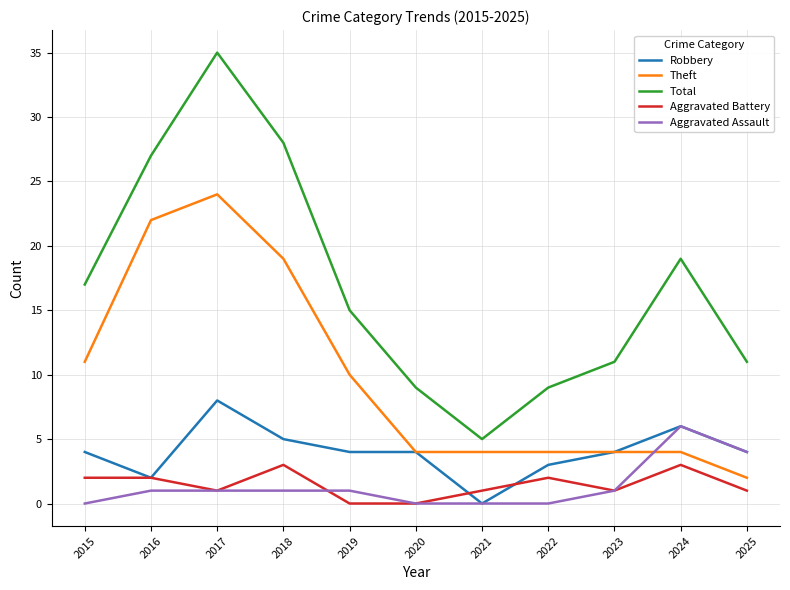

At 2015, list the series in order from smallest to largest.

Aggravated Assault, Aggravated Battery, Robbery, Theft, Total